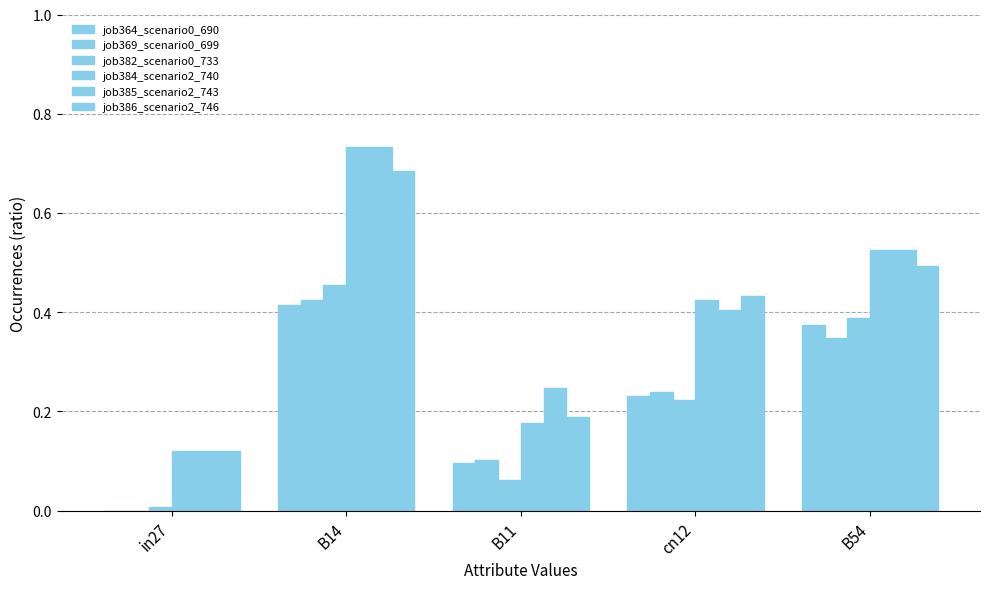

What is the total value across all series at B11?

0.9